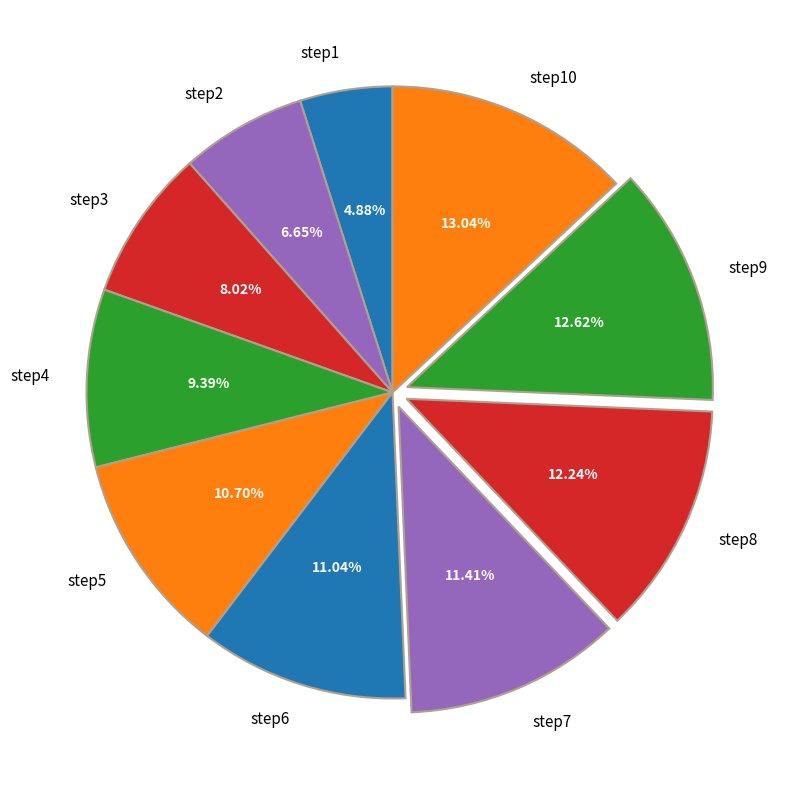

What percentage is the step10 slice, to the nearest percent?

13%